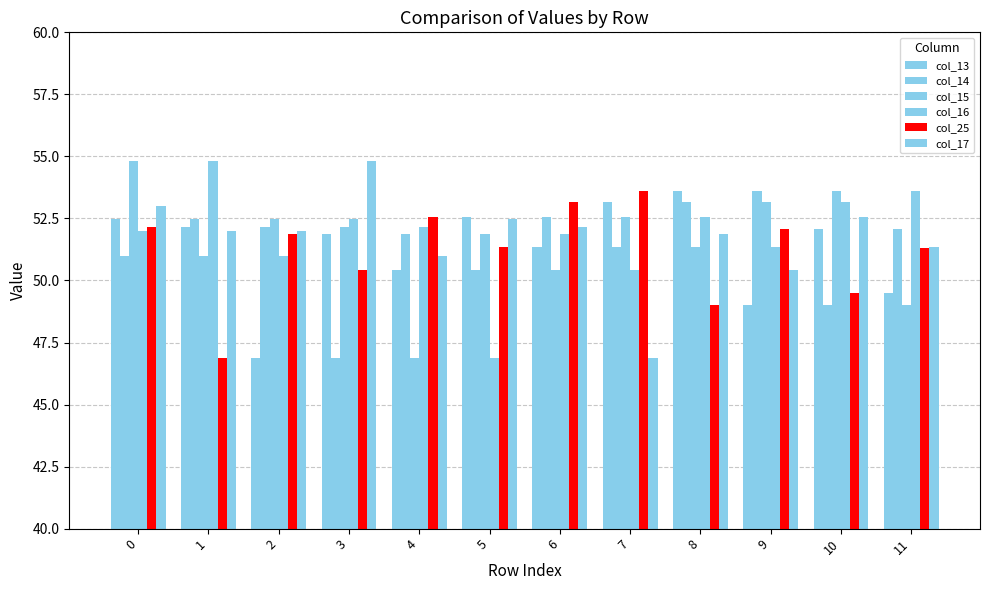

What is the greatest value displayed?

54.8